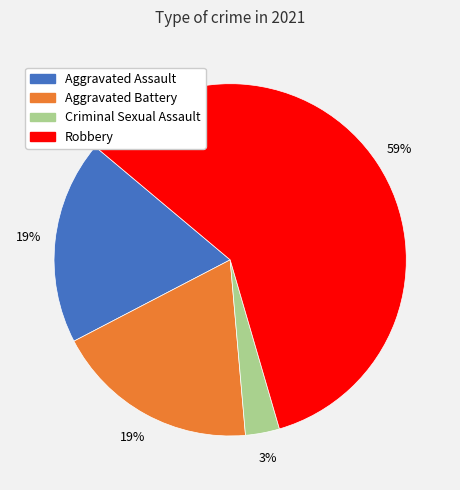

What is the largest slice in the pie chart?

Robbery